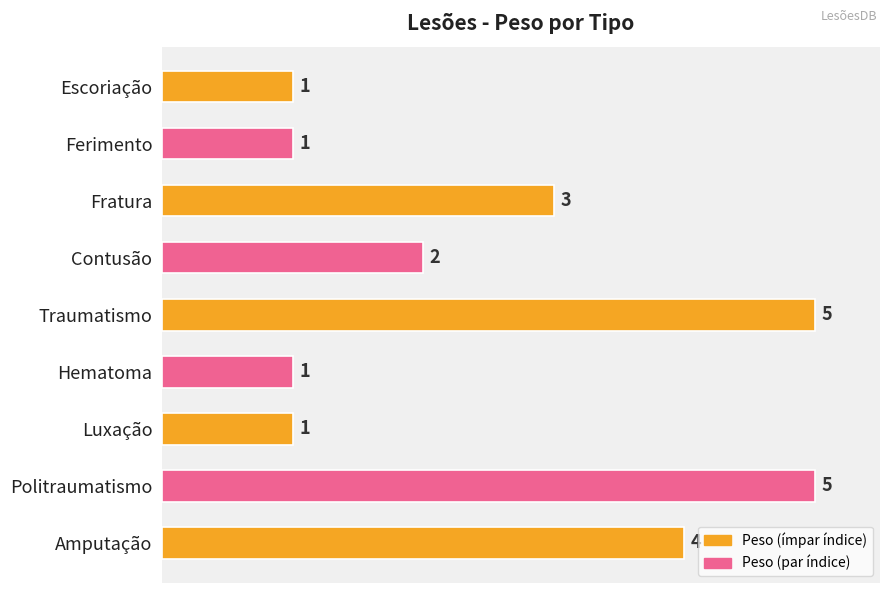

What is the greatest value displayed?

5